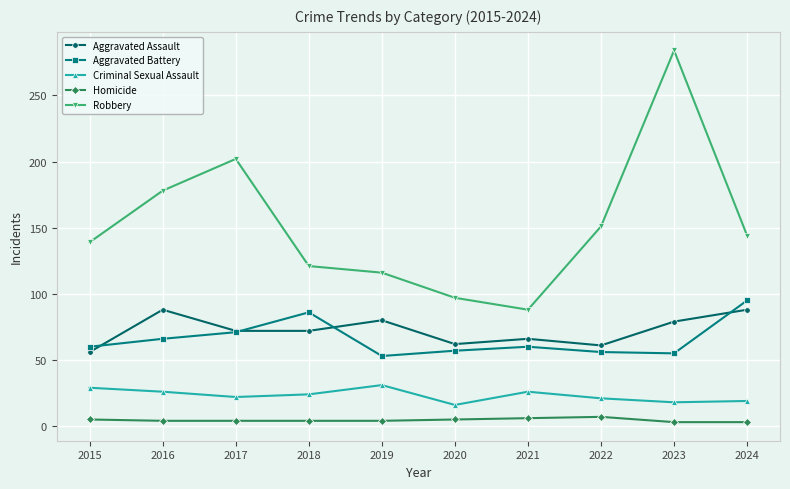

True or false: Aggravated Battery and Robbery cross at least once.

False